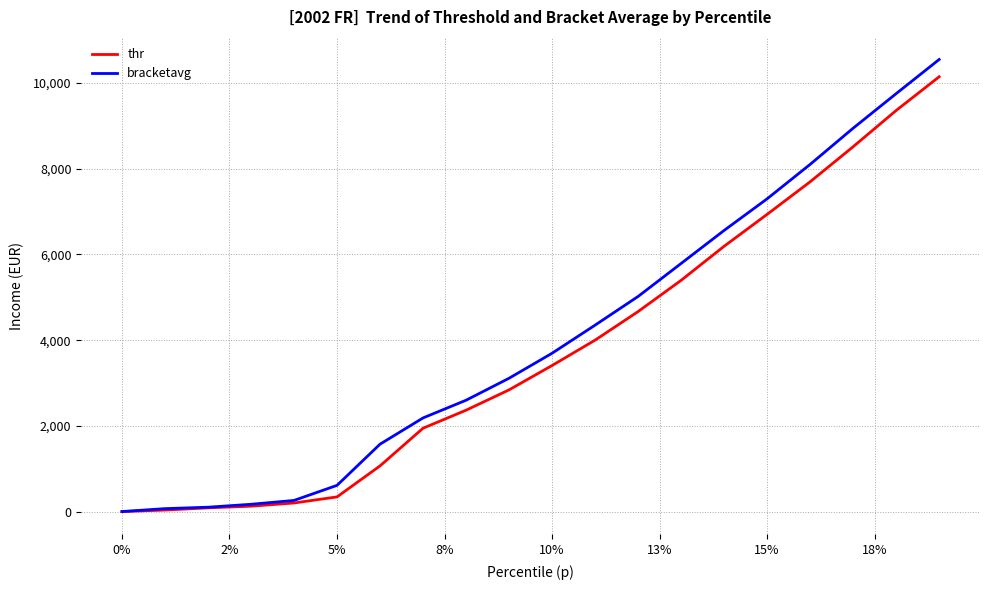

What is the greatest value displayed?

10551.0